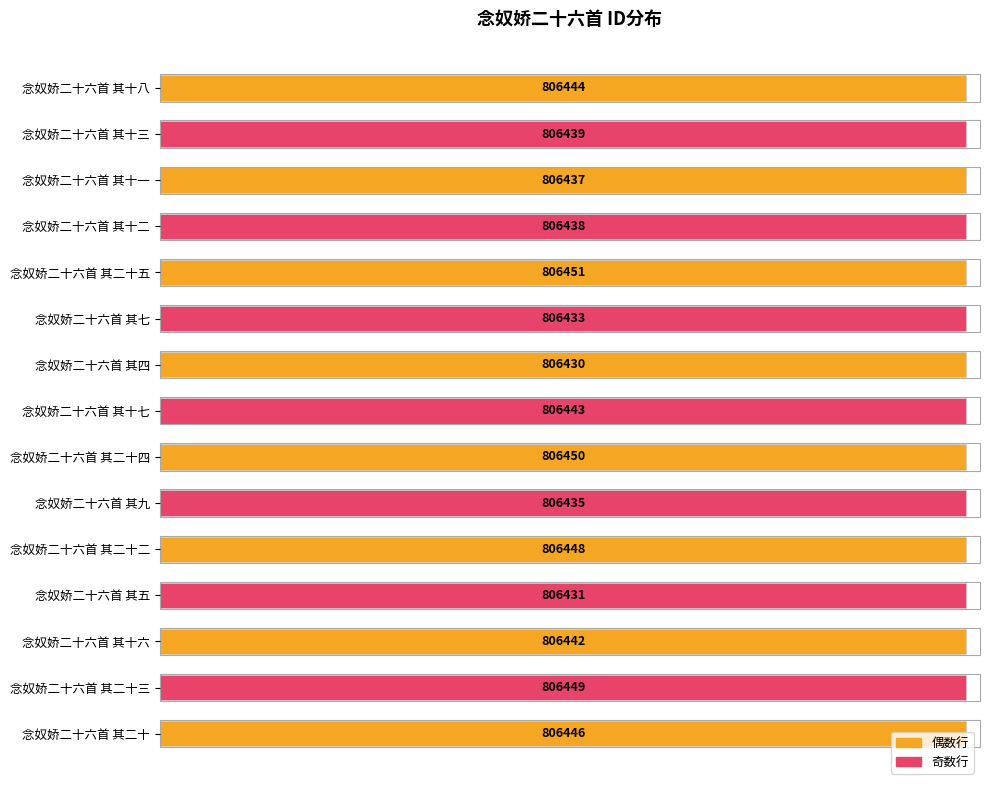

The chart shows a value of 806437 at 念奴娇二十六首 其十一. True or false?

True